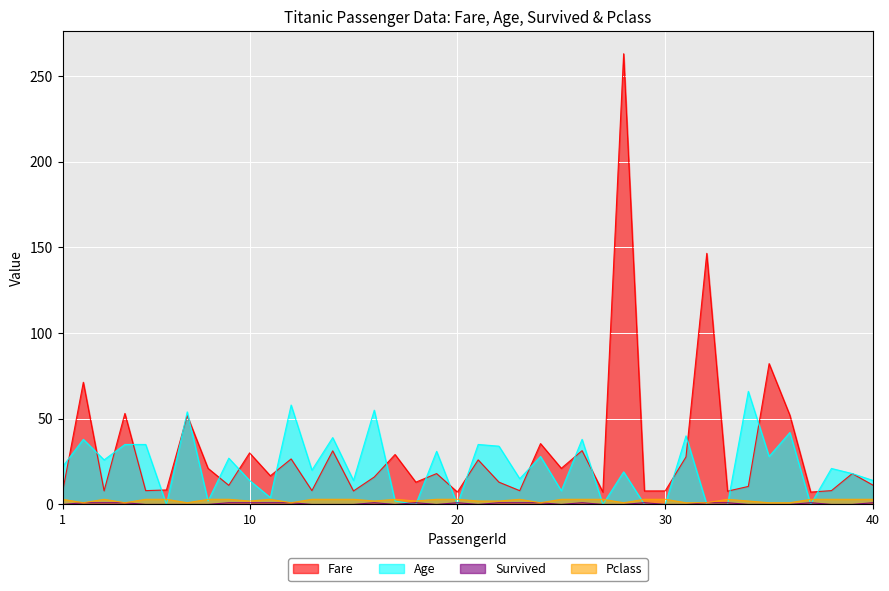

What is the sum of all Fare values?

1236.2